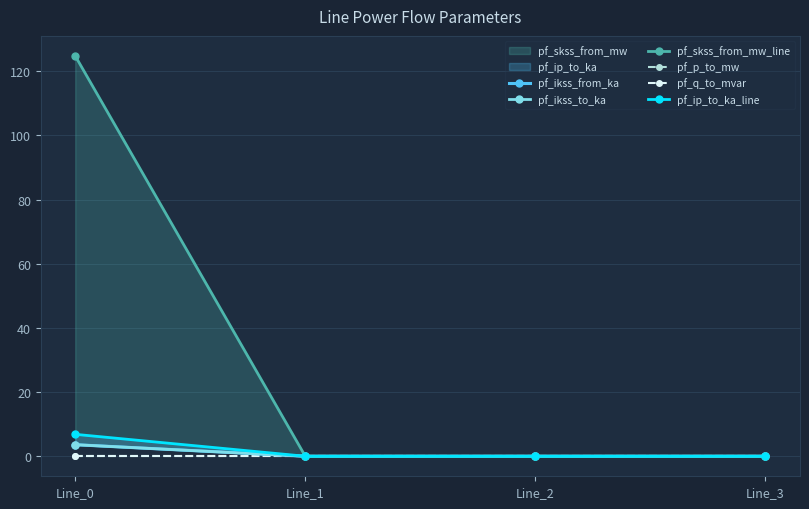

Rank the series at Line_1 from lowest to highest value.

pf_ikss_from_ka, pf_ikss_to_ka, pf_skss_from_mw_line, pf_ip_to_ka_line, pf_p_to_mw, pf_q_to_mvar